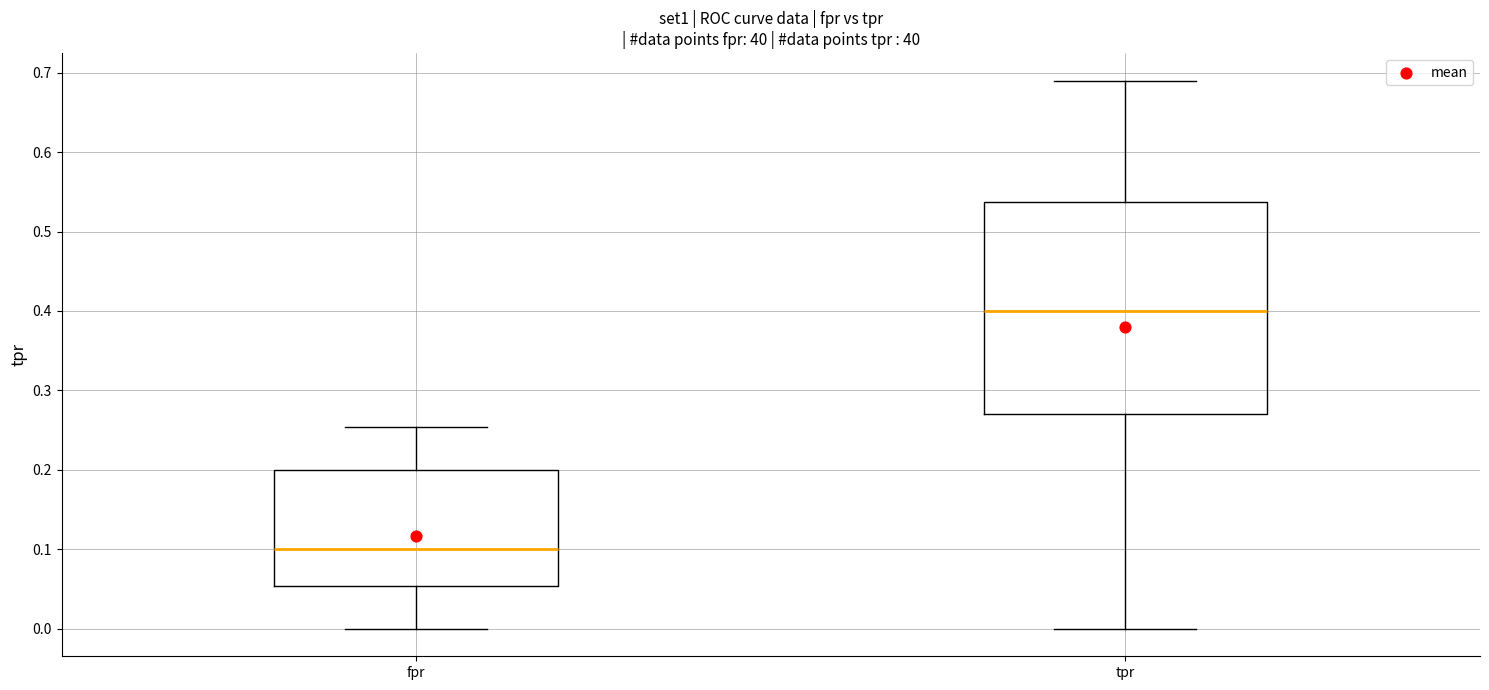

Which box's median line is the lowest?

fpr